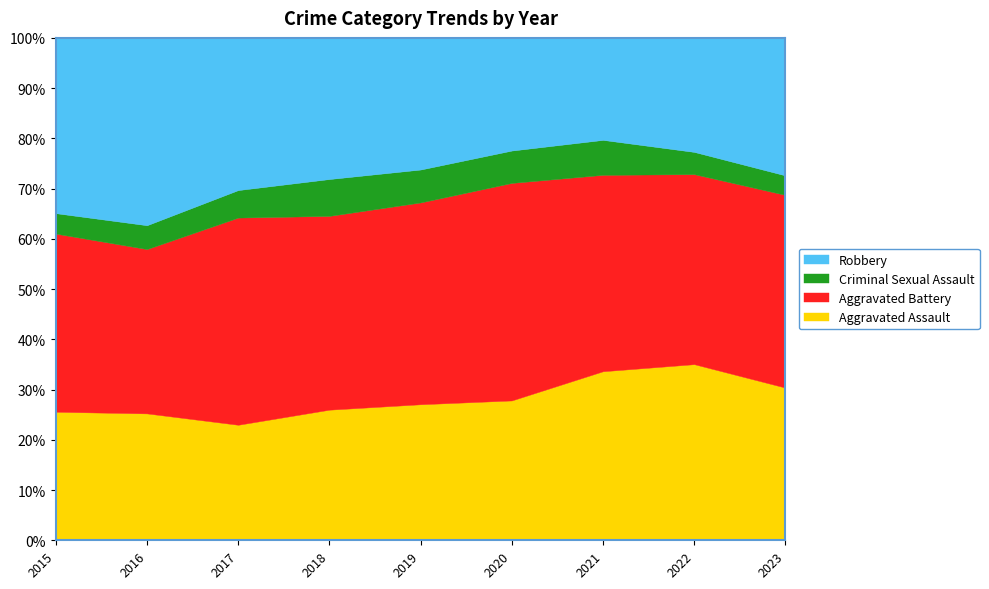

Reading right to left, transcribe all the data shown in this chart.

Aggravated Assault: 141	190	179	108	124	124	126	149	132
Aggravated Battery: 178	205	208	168	184	184	226	193	183
Criminal Sexual Assault: 18	24	37	25	30	35	30	28	21
Robbery: 127	123	108	87	120	134	166	220	180